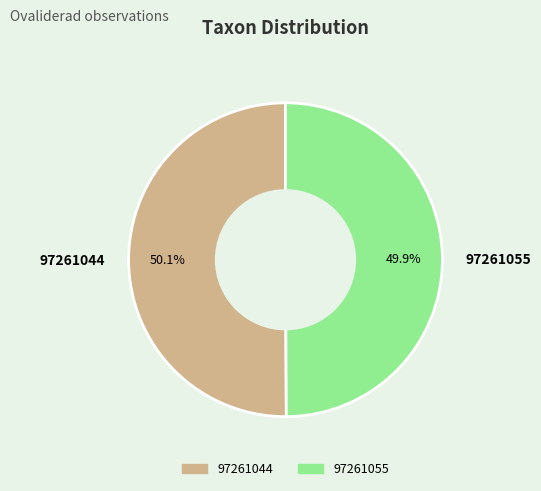

Combined, what portion of the pie is 97261055 and 97261044?

100.0%